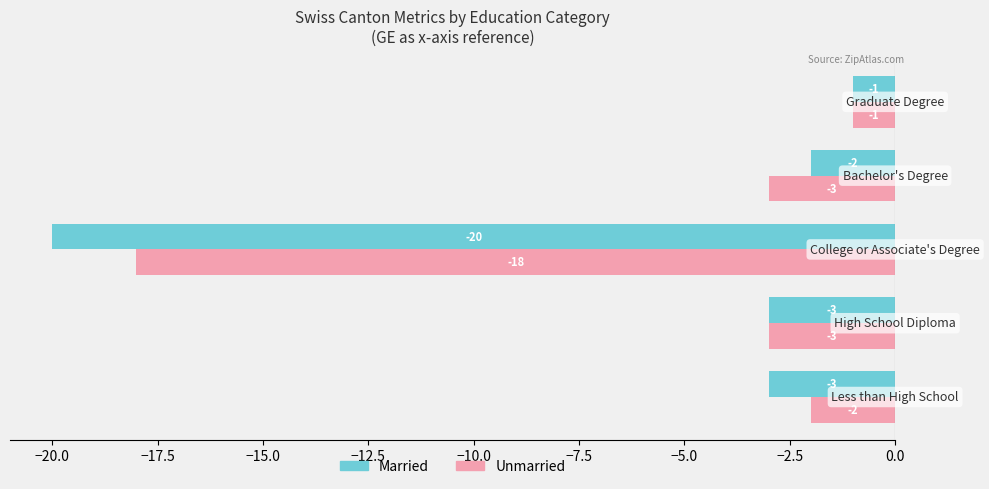

Rank the series by their average value, from highest to lowest.

Unmarried, Married